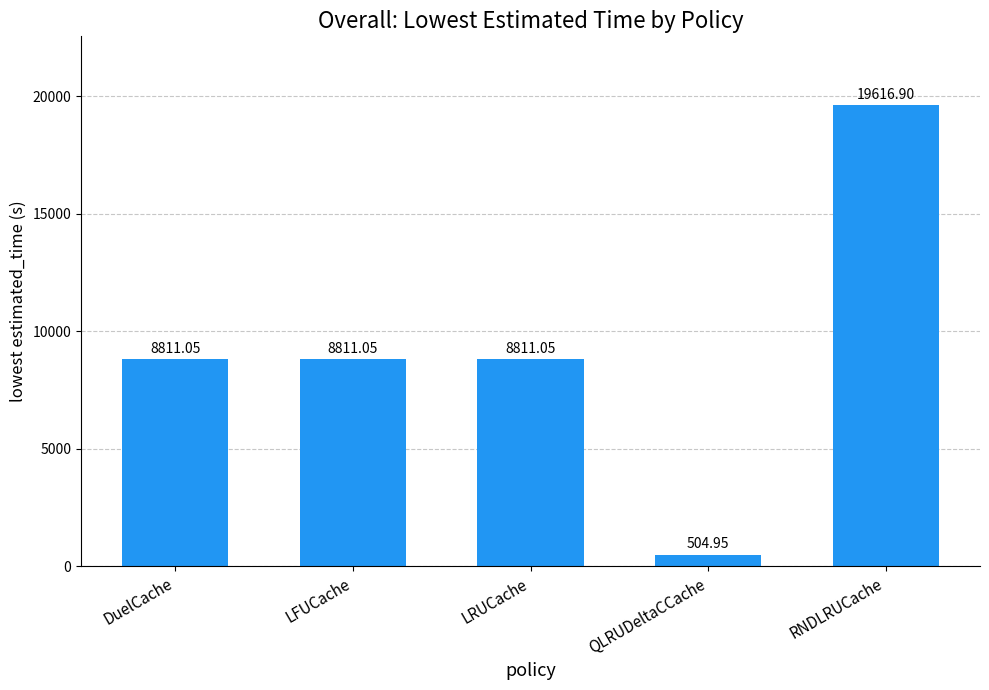

What is the label of the 5th bar from the left?

RNDLRUCache